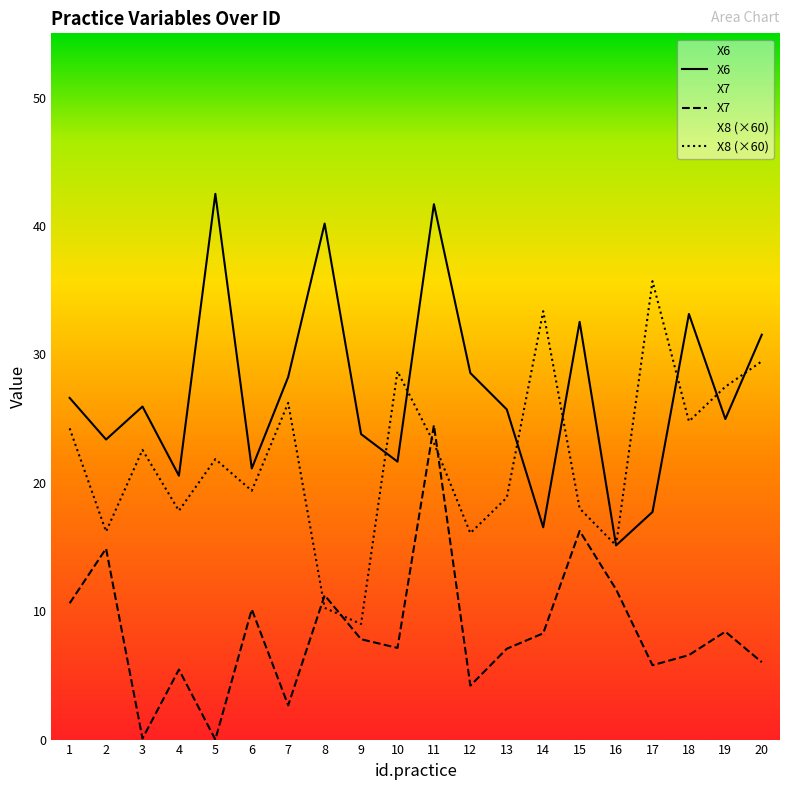

Which series has the widest spread of values?

X6